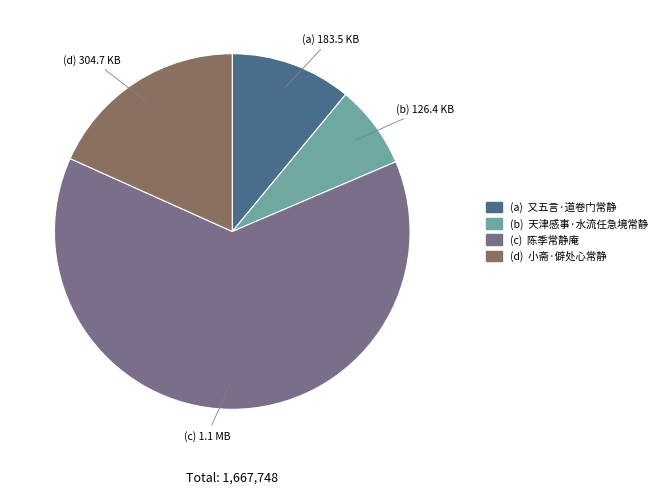

Does any single category account for the majority?

Yes